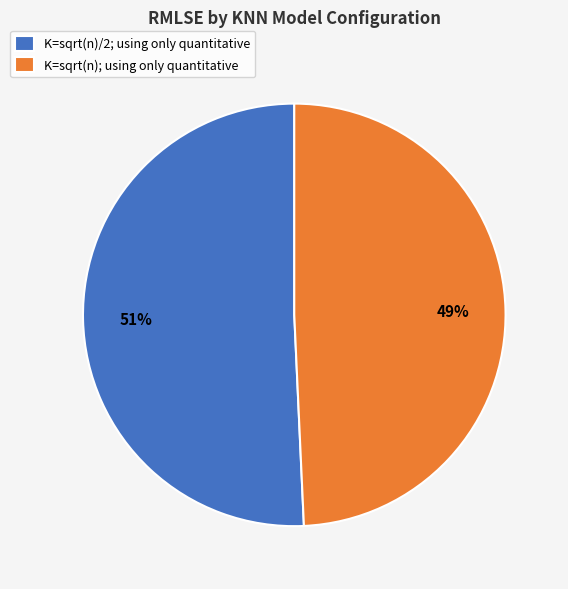

To the nearest percent, what portion does K=sqrt(n)/2; using only quantitative represent?

51%